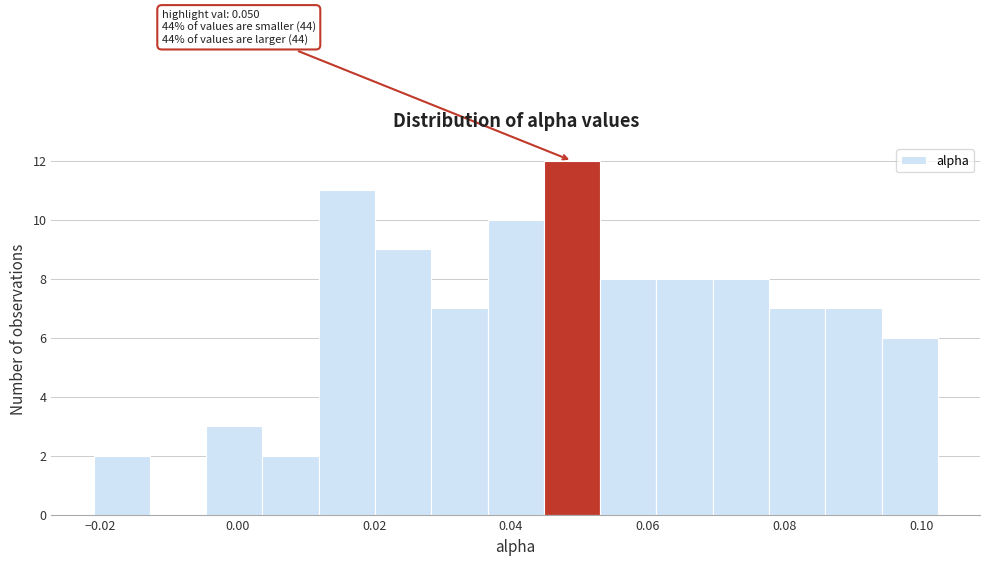

Which range on the x-axis has the tallest bar?

0.044 to 0.054